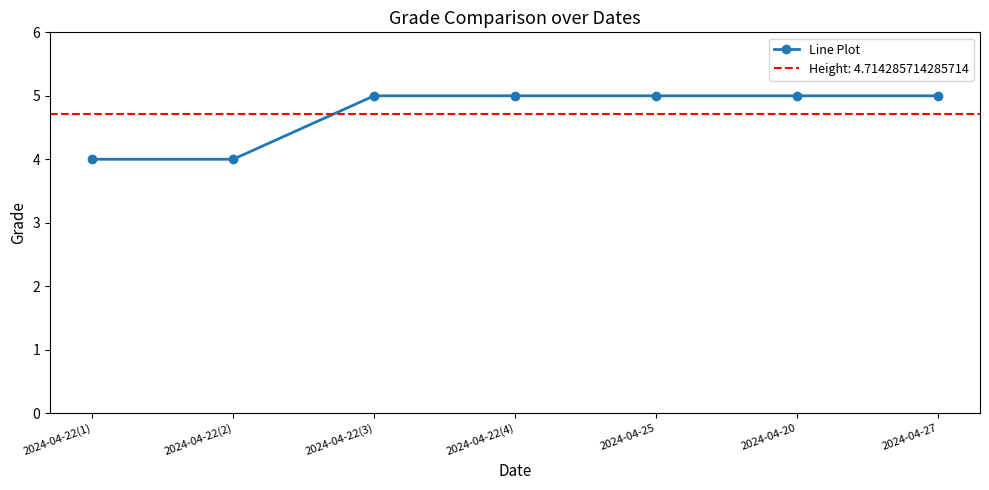

What is the difference between the maximum and minimum values?

1